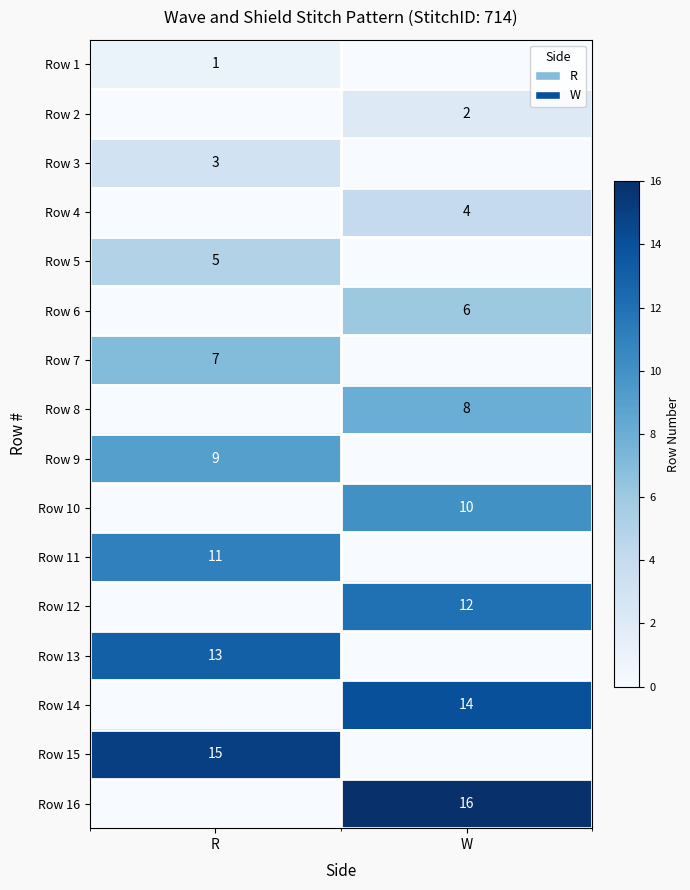

The Row 2 series shows 2 at W. True or false?

True